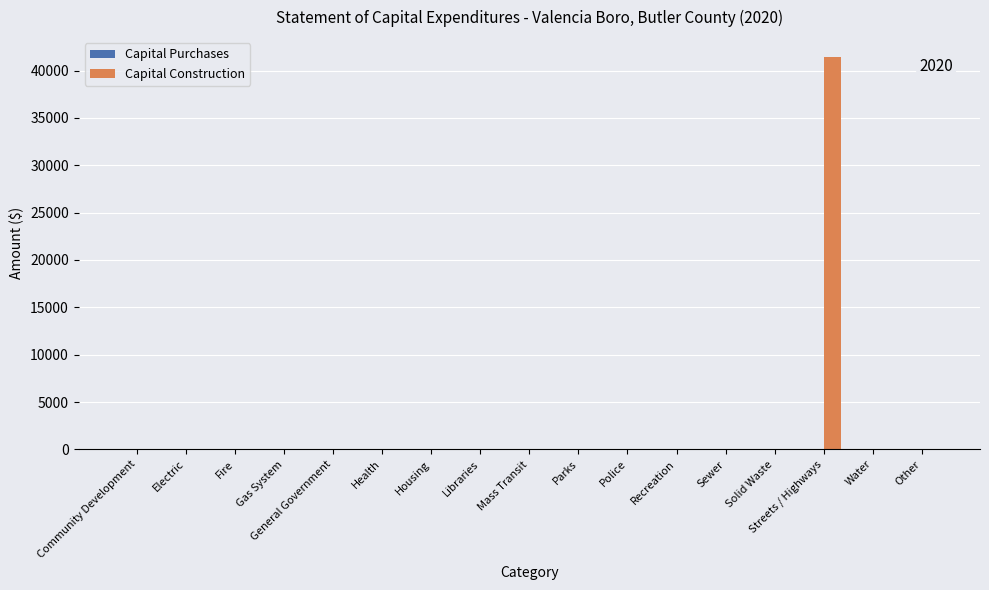

What is the greatest value displayed?

41467